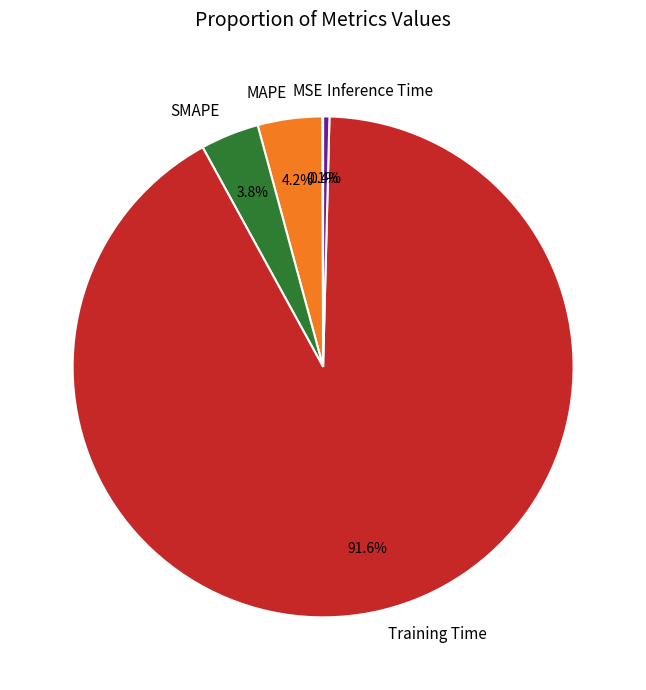

What is the largest slice in the pie chart?

Training Time